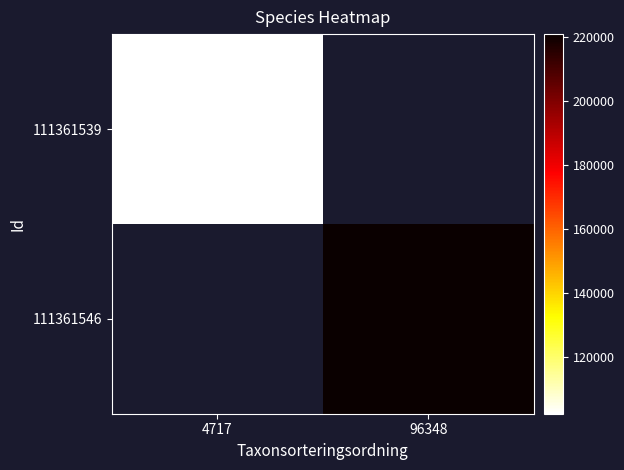

Which has a higher value, 4717 or 96348?

96348